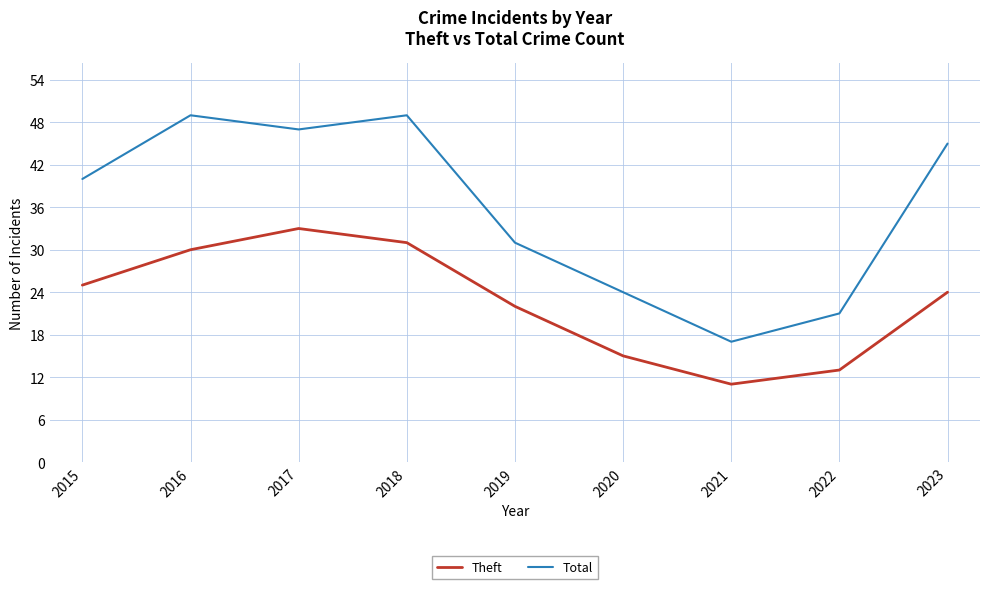

What is the sum of the Theft values at 2020 and 2015?

40